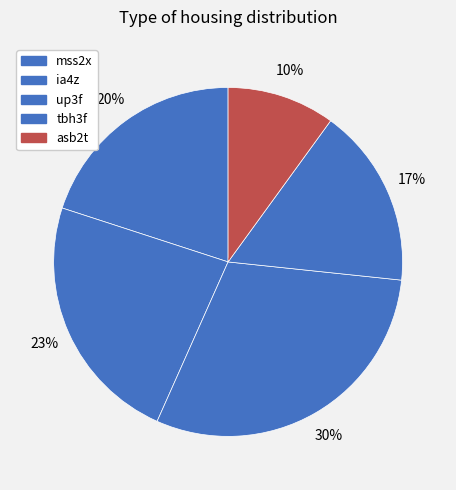

Is there any slice that represents more than half of the pie?

No